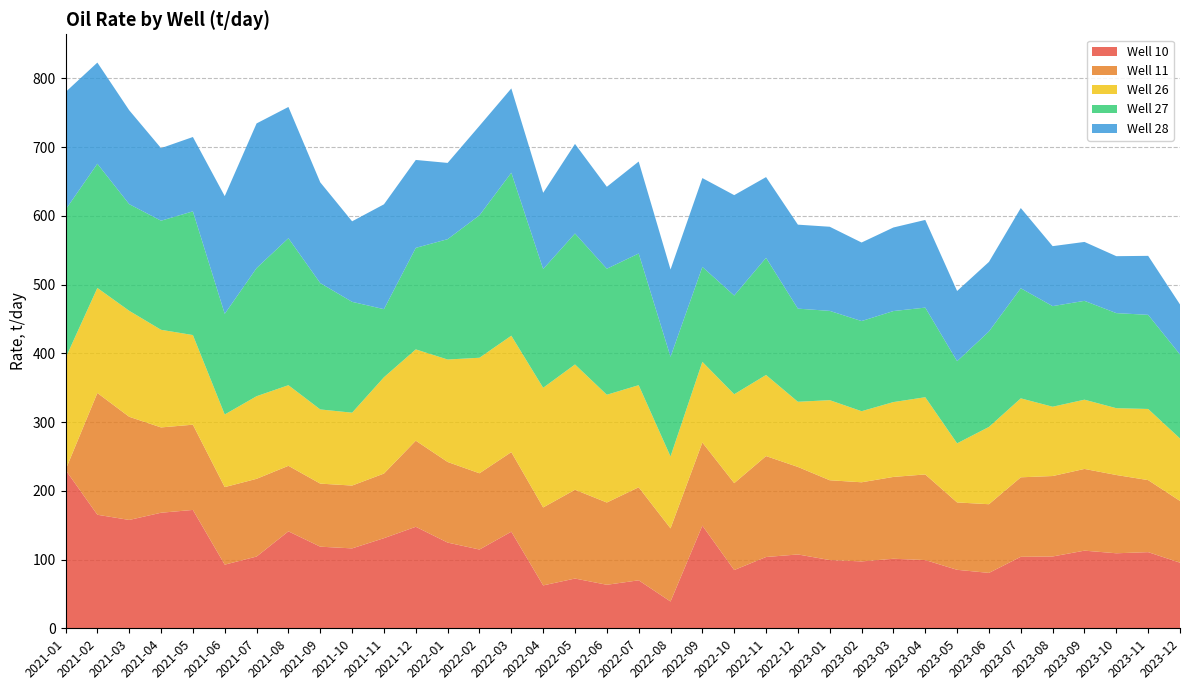

Reading right to left, what are all the values shown in this chart?

Well 10: 95.5	110.8	109.1	112.9	104.5	104.0	80.6	85.1	99.3	101.2	97.3	99.3	107.4	103.7	84.8	149.3	39.0	69.8	63.3	72.4	62.4	140.5	114.6	124.7	147.7	131.1	116.2	118.7	141.0	104.4	92.6	172.2	168.1	157.6	165.2	230.4
Well 11: 89.8	104.8	113.9	118.9	117.0	115.6	99.9	98.0	124.5	119.0	115.1	116.1	127.3	146.8	126.4	120.9	106.4	135.3	119.7	129.2	113.4	115.7	110.9	117.2	125.2	94.0	91.4	91.7	95.3	113.1	112.8	124.0	124.1	150.1	177.1	0.0
Well 26: 90.9	103.5	97.2	100.7	100.8	114.9	112.4	86.0	112.3	108.9	103.4	116.5	94.8	118.0	129.3	117.4	104.6	148.5	156.8	182.3	174.1	169.3	168.1	149.0	132.8	140.1	106.0	107.9	117.3	120.2	105.6	130.4	142.0	154.2	152.8	162.7
Well 27: 122.2	136.9	138.3	143.8	146.3	160.1	138.9	119.5	130.3	132.4	131.1	129.9	135.5	170.4	143.6	138.1	145.0	191.5	183.3	190.5	172.7	237.1	207.2	175.0	147.7	99.0	161.2	183.8	213.8	186.4	146.4	179.9	158.7	155.1	180.7	215.8
Well 28: 72.8	85.8	82.8	85.7	87.2	116.7	101.2	102.1	127.5	121.5	114.3	122.4	122.2	117.4	146.0	129.2	127.0	133.8	119.2	130.3	110.9	122.6	130.2	110.9	127.9	152.5	117.1	146.5	190.9	210.4	171.2	108.1	105.5	136.6	147.2	171.1